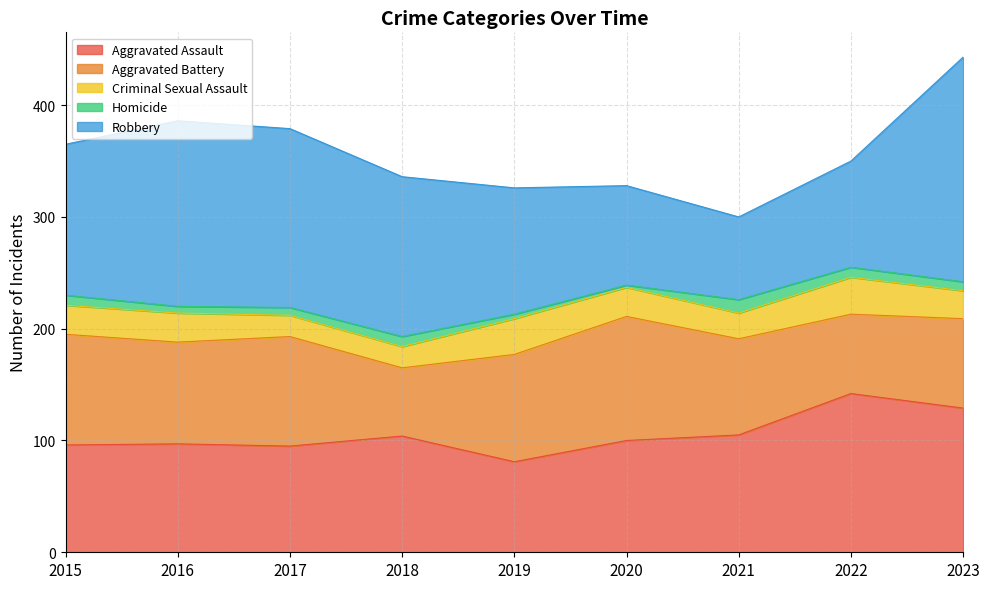

Does the chart have visible grid lines?

Yes